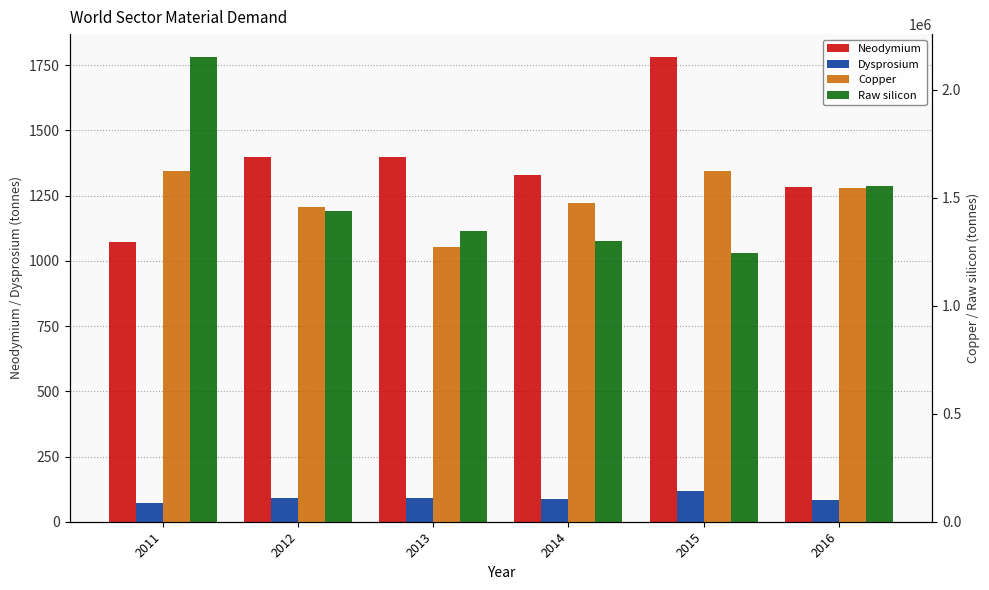

Which has a higher value, 2016 or 2011?

2016